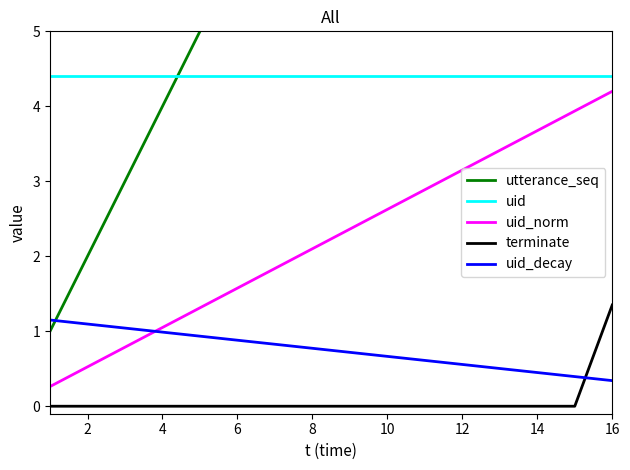

True or false: uid and uid_norm intersect in this chart.

False